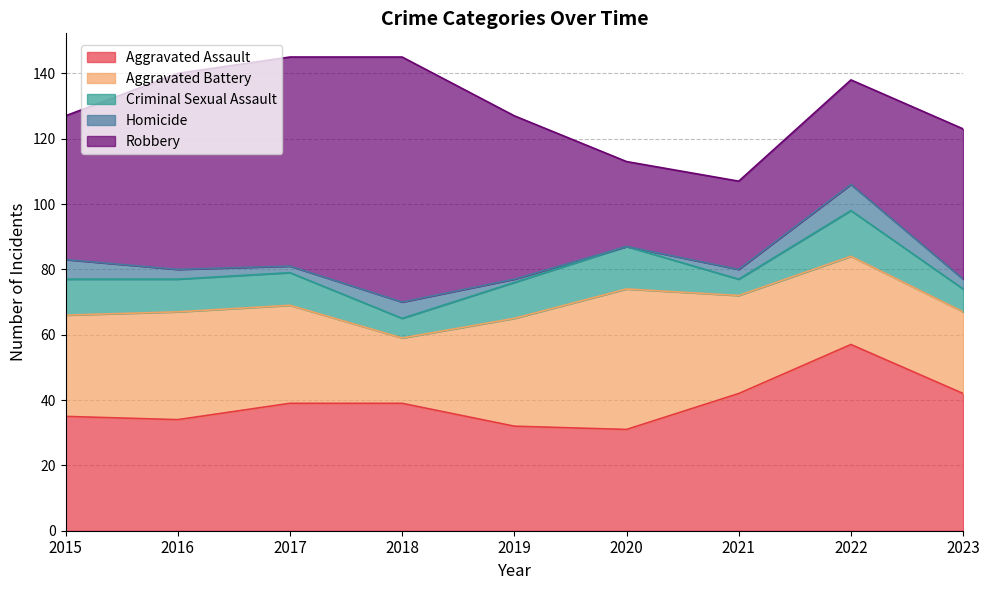

What is the sum of the Aggravated Assault values at 2020 and 2021?

73